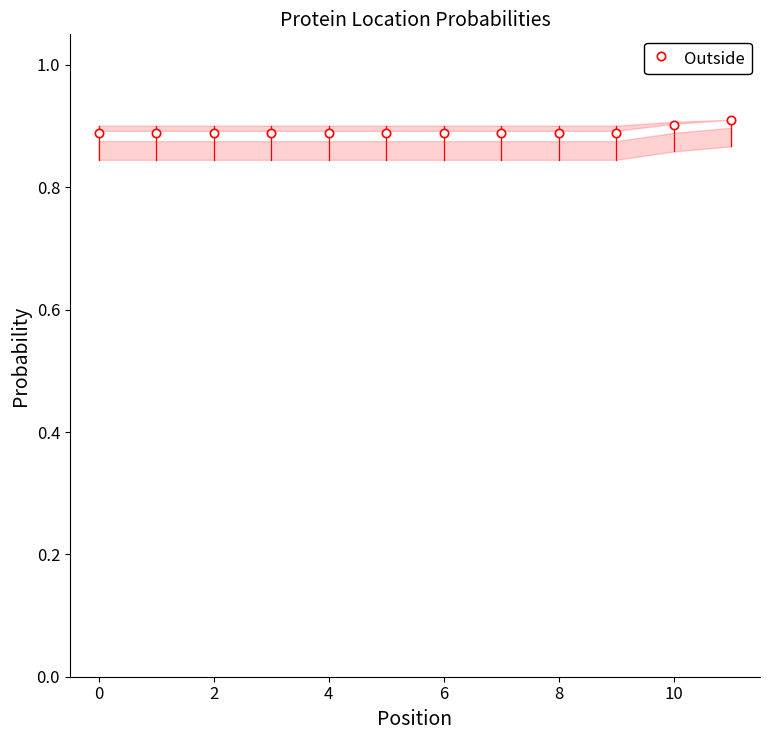

What is the sum of all values?

10.7